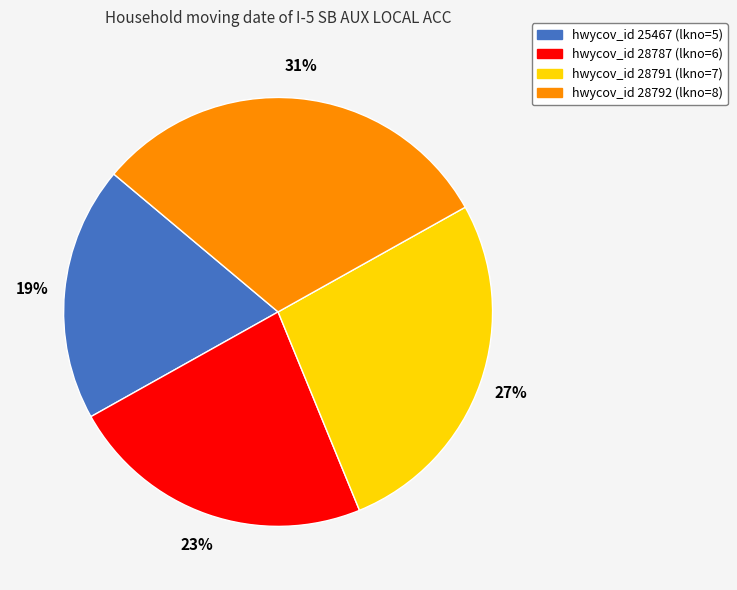

How many segments does this pie chart have?

4